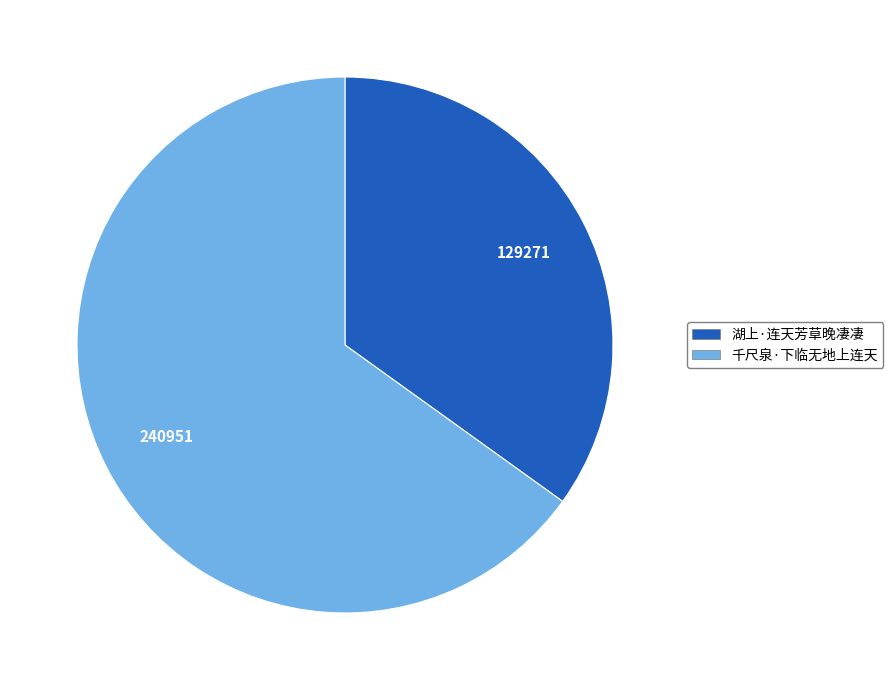

How many slices are in this pie chart?

2